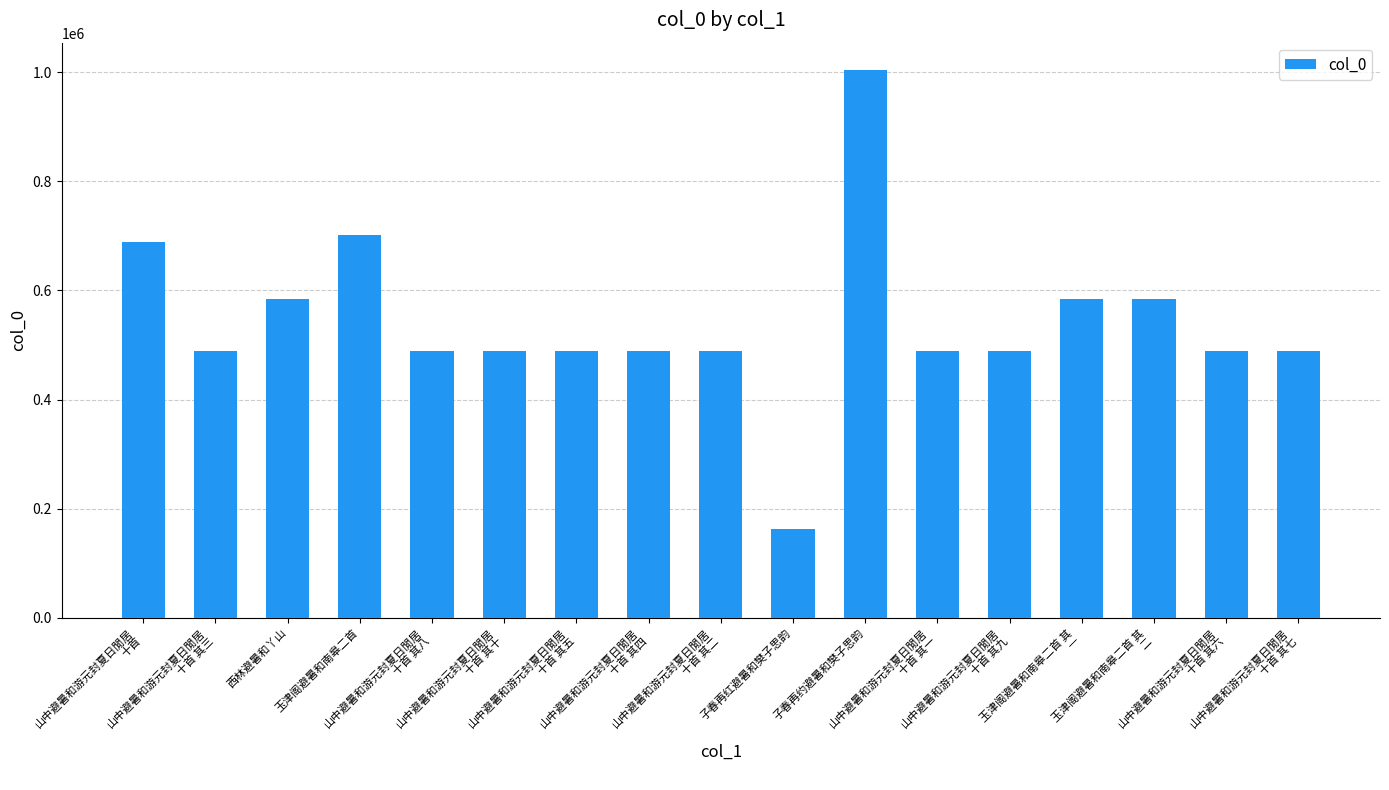

What is the greatest value displayed?

1003745